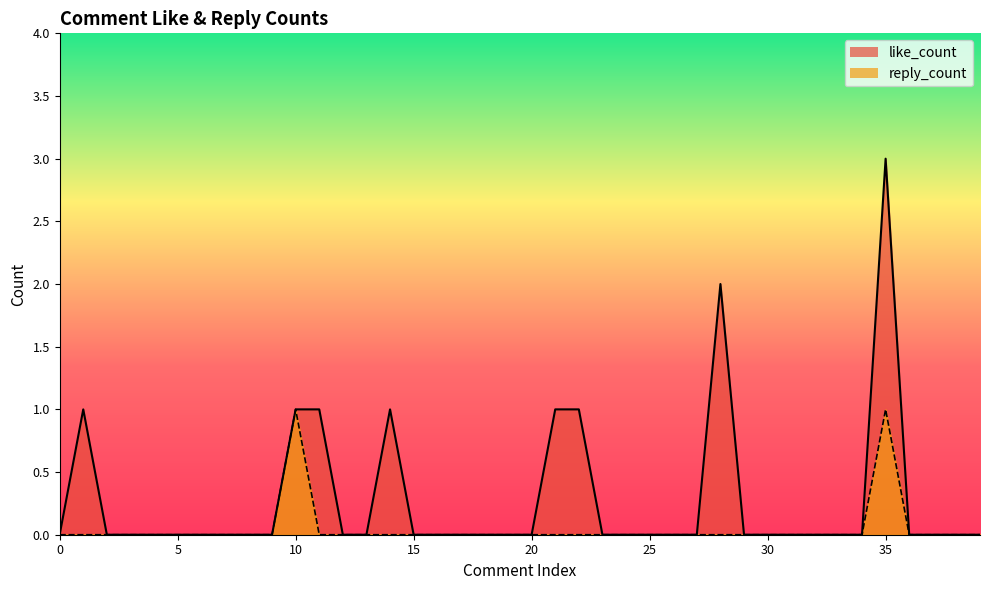

How many reply_count values are between 0 and 1?

40